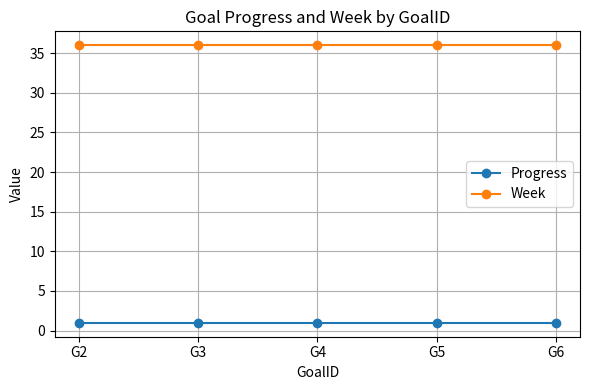

What is the spread (max minus min) of values at G4?

35.0